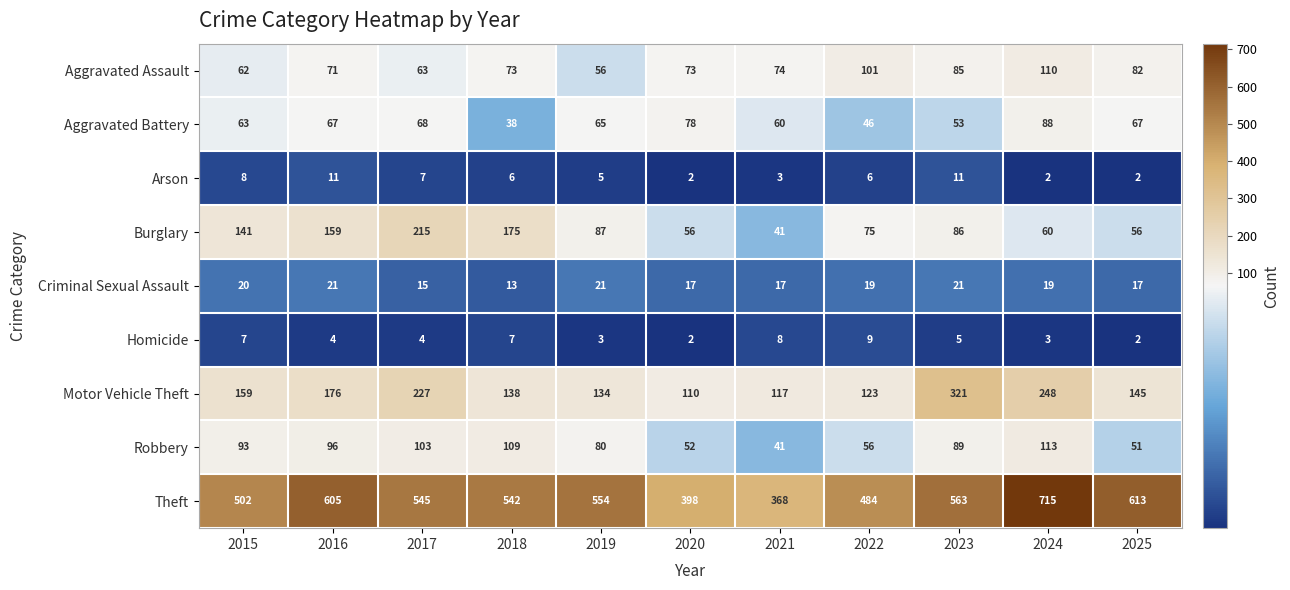

At which label is Homicide closest to 5?

2023